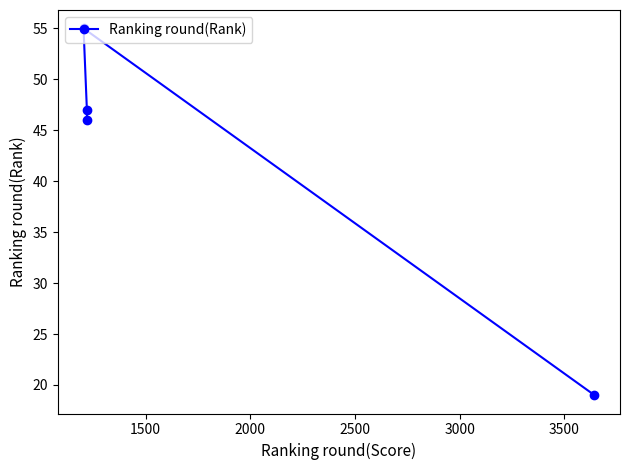

What is the sum of all values?

167